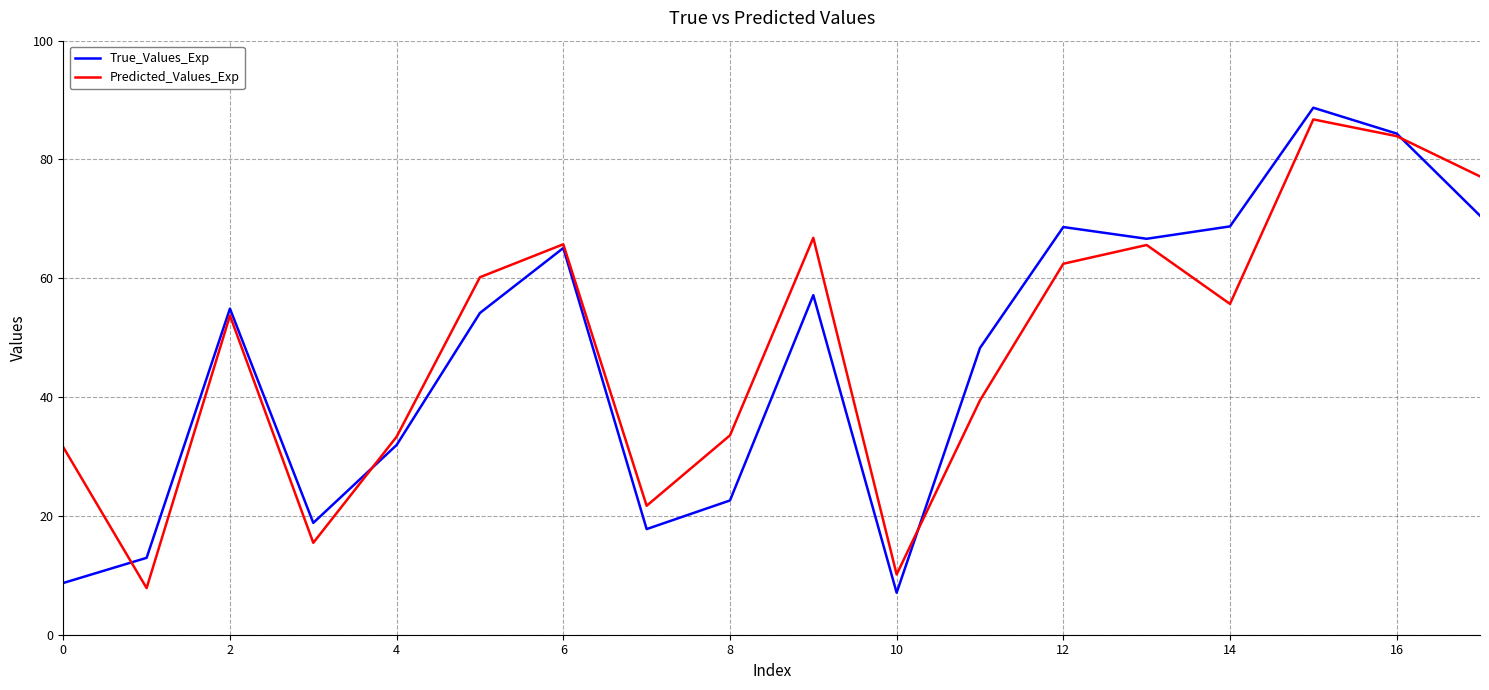

What is the minimum value for True_Values_Exp?

7.1